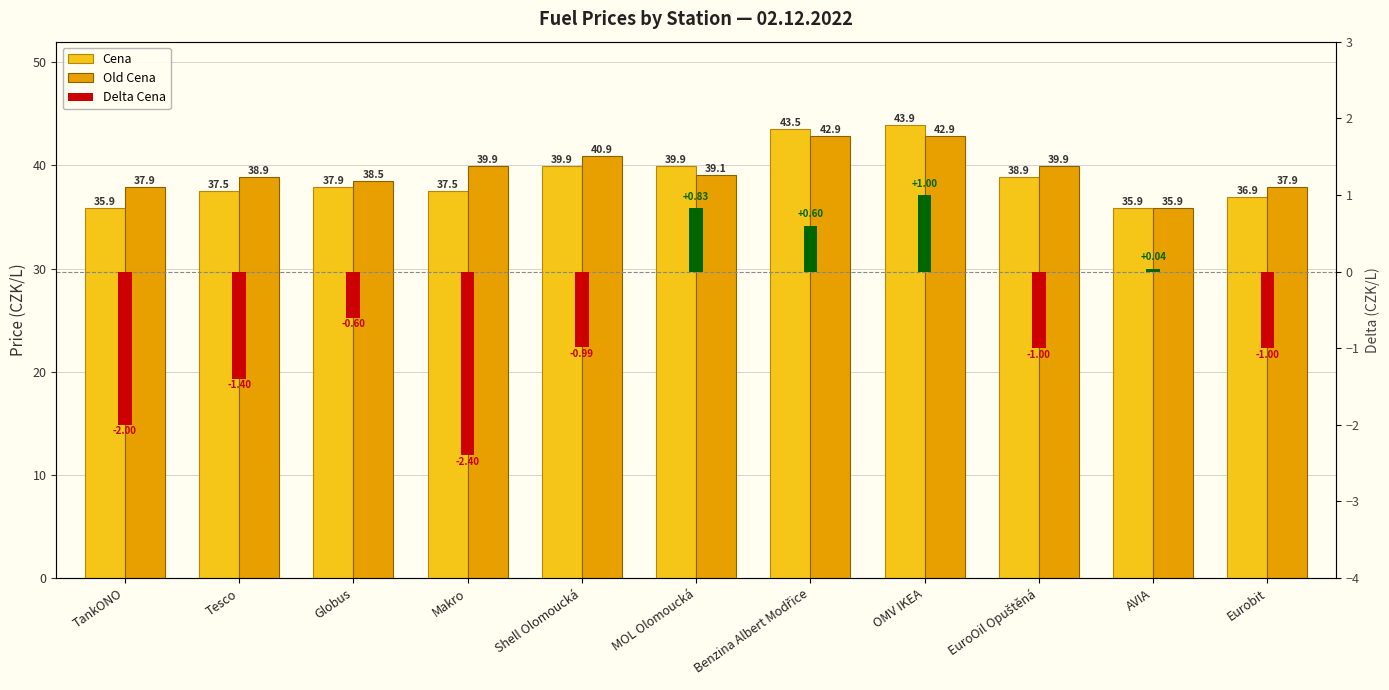

What value does the Delta Cena series have at Shell Olomoucká?

-1.0